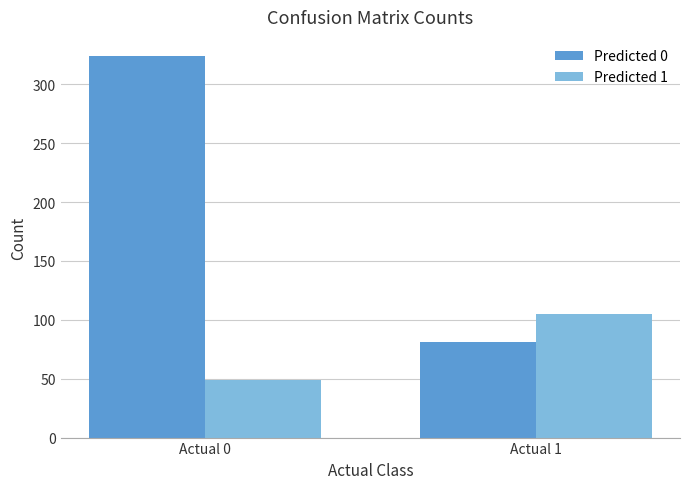

What is the highest value of the Predicted 1 series?

105